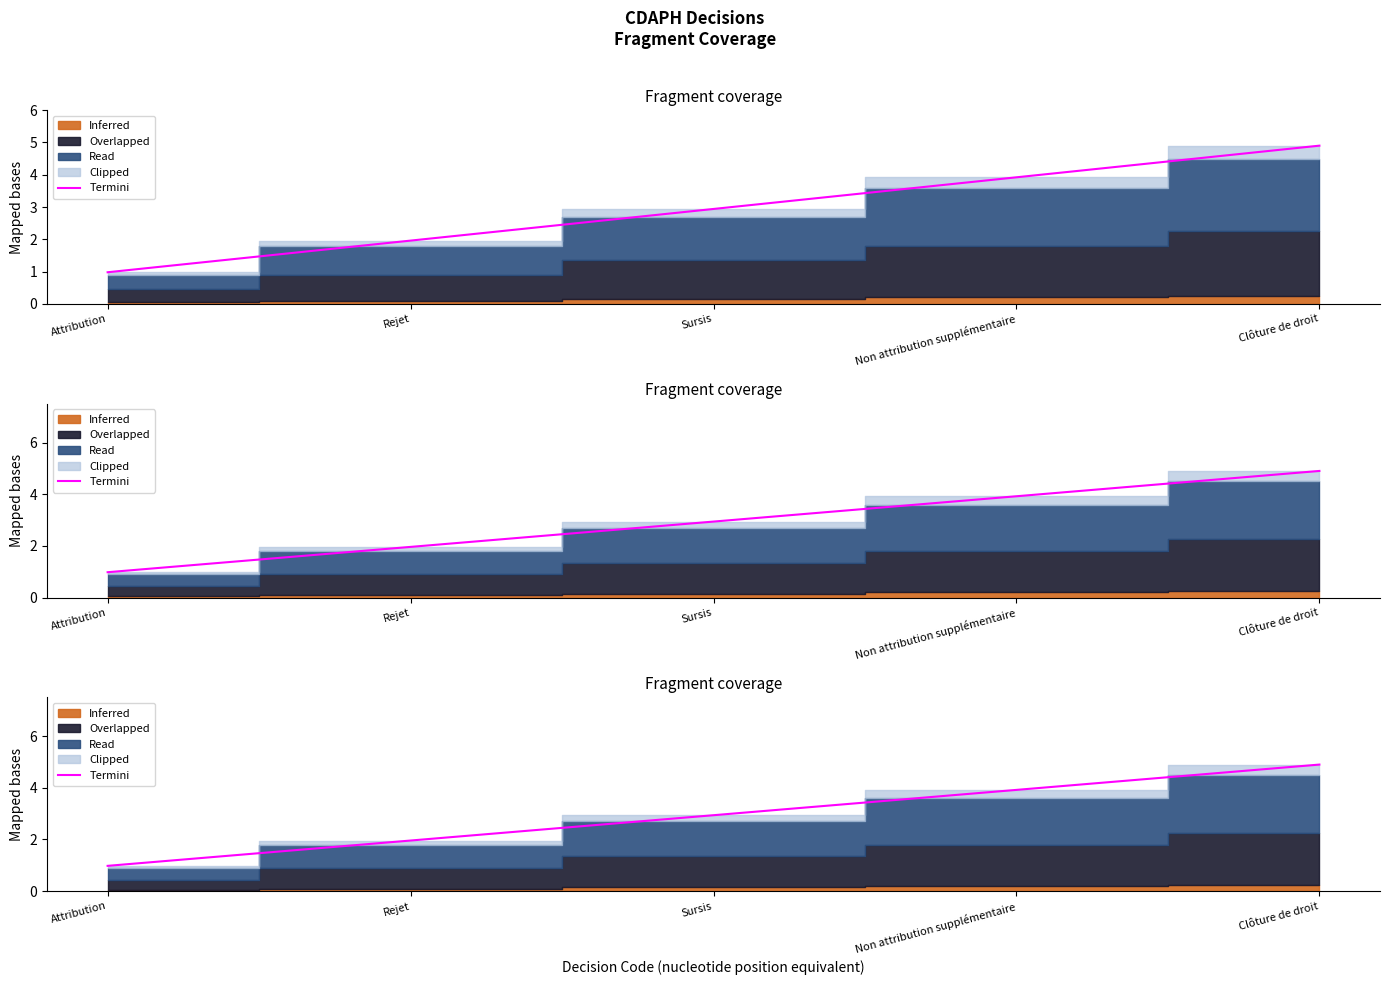

What is the label of the 1st point from the right?

Clôture de droit